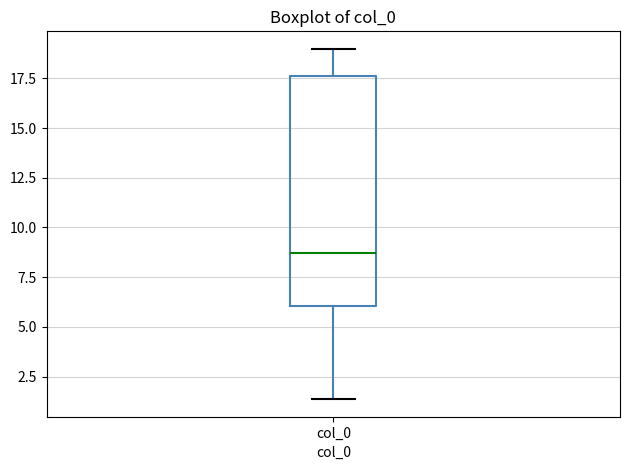

Read this box plot against the y-axis: the position of the median line, the range covered by the box, and the ends of both whiskers. The values are not printed on the chart, so give them approximately, as read against the axis.

median 8.5, box 6.0 to 17.5, whiskers 1.5 to 19.0